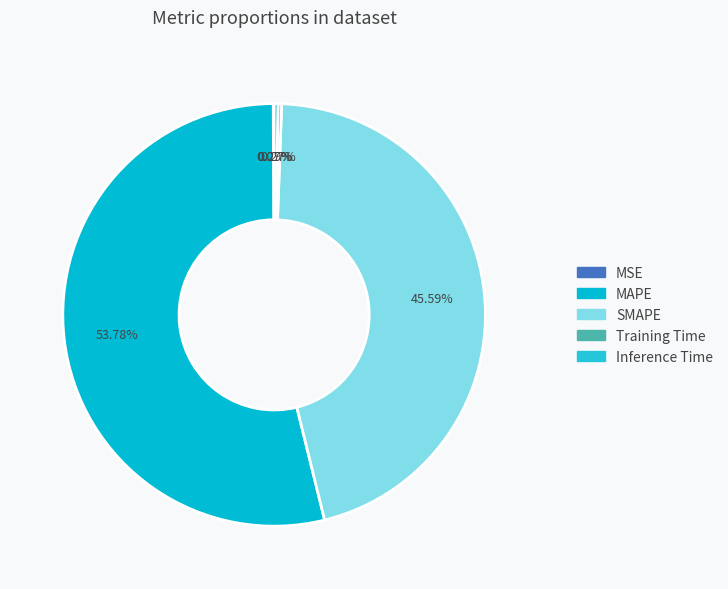

Is there a majority slice in this chart?

Yes